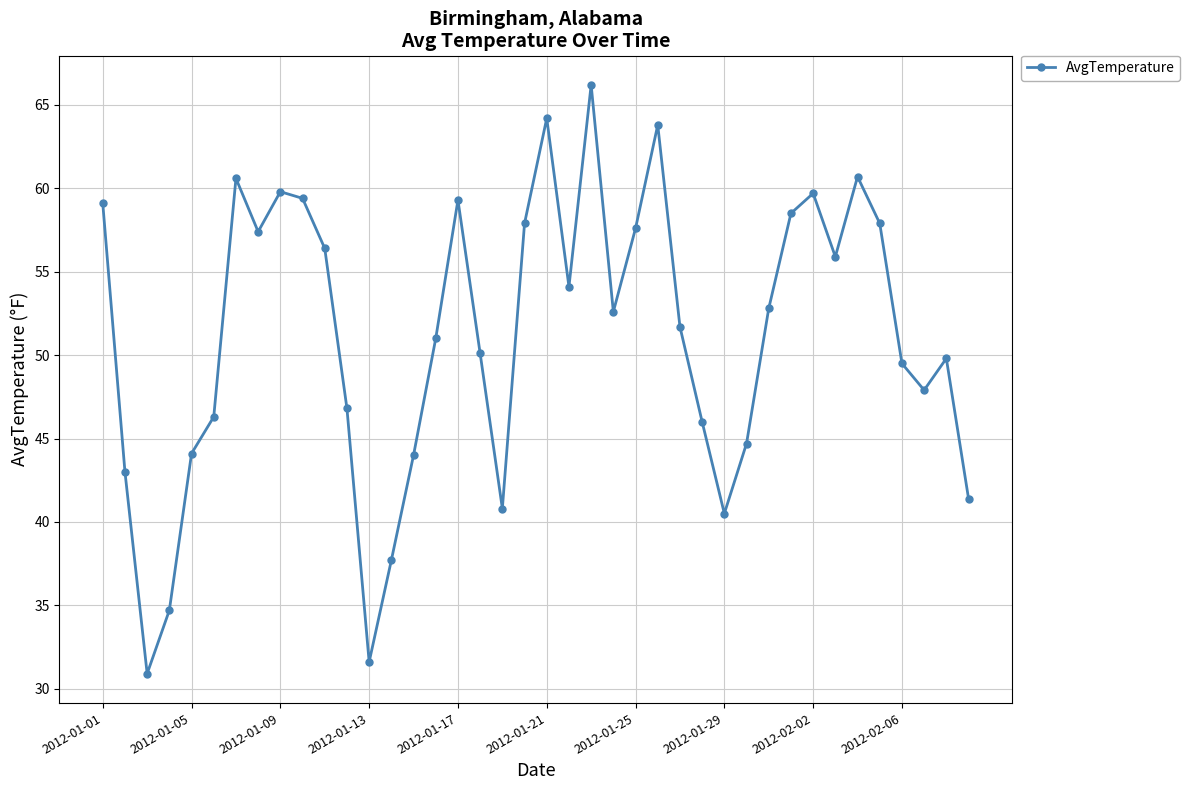

How many distinct data groups are displayed?

1